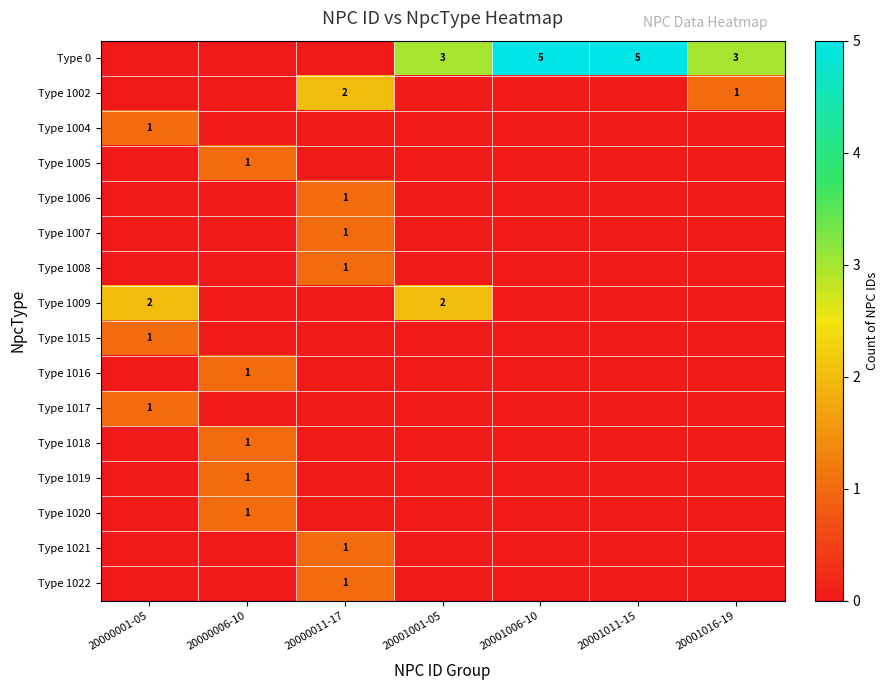

The value of Type 0 at 20001016-19 is 3. True or false?

True